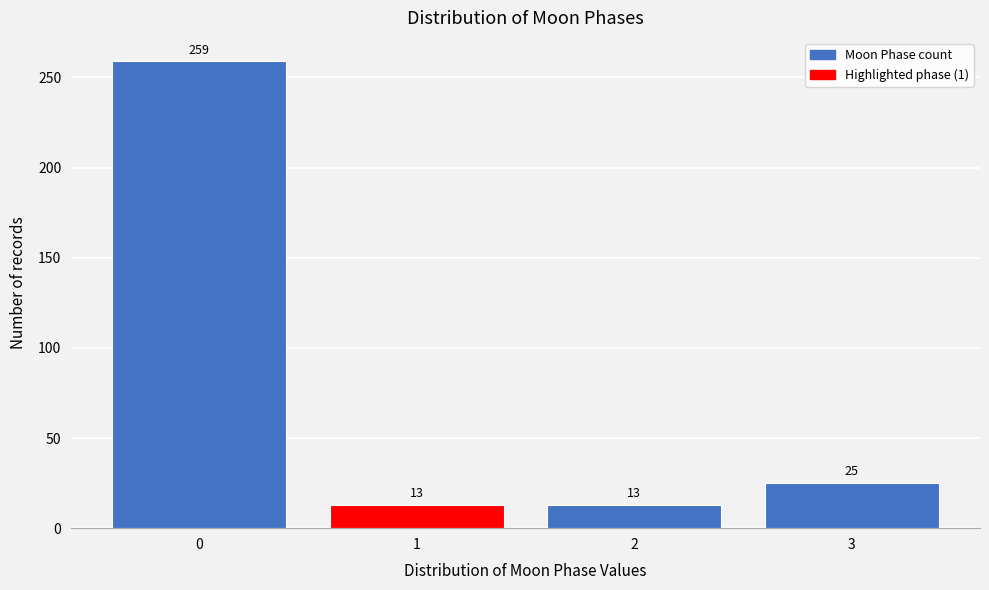

What is the height of the bar covering 1.5 to 2.5 on the x-axis?

13